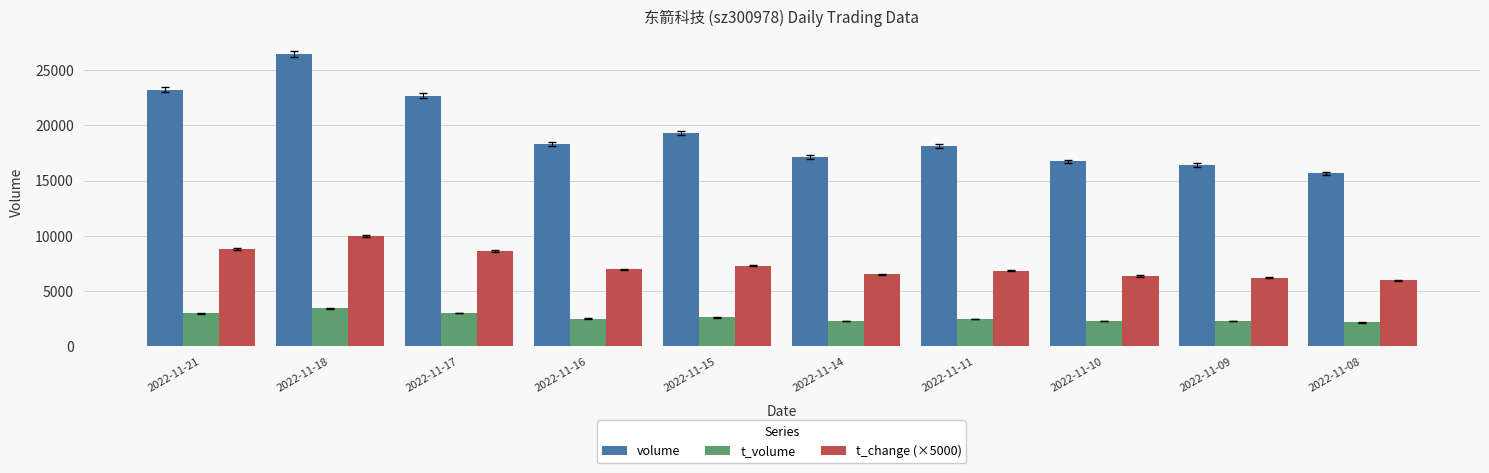

Is it true that volume equals 33867.7 at 2022-11-15?

False